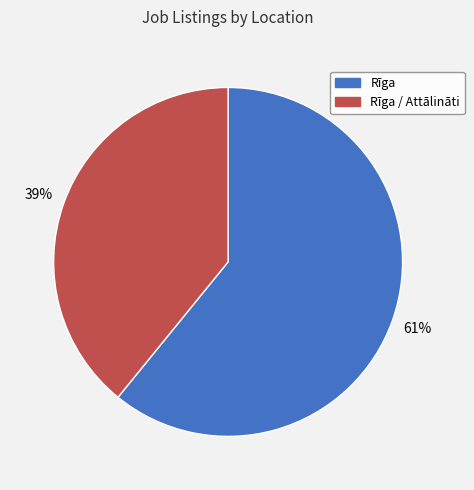

Does any single category account for the majority?

Yes